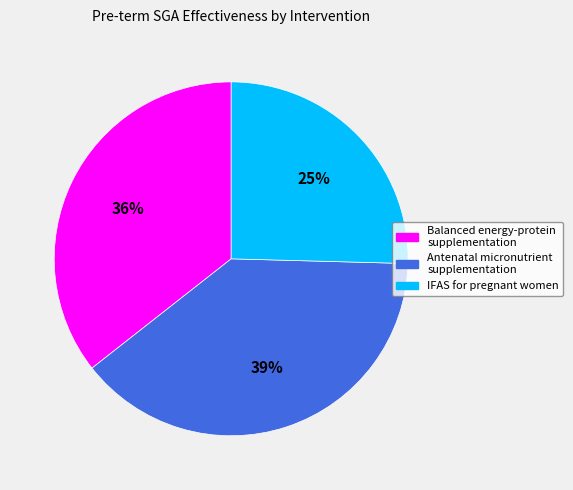

What is the largest slice in the pie chart?

Antenatal micronutrient supplementation